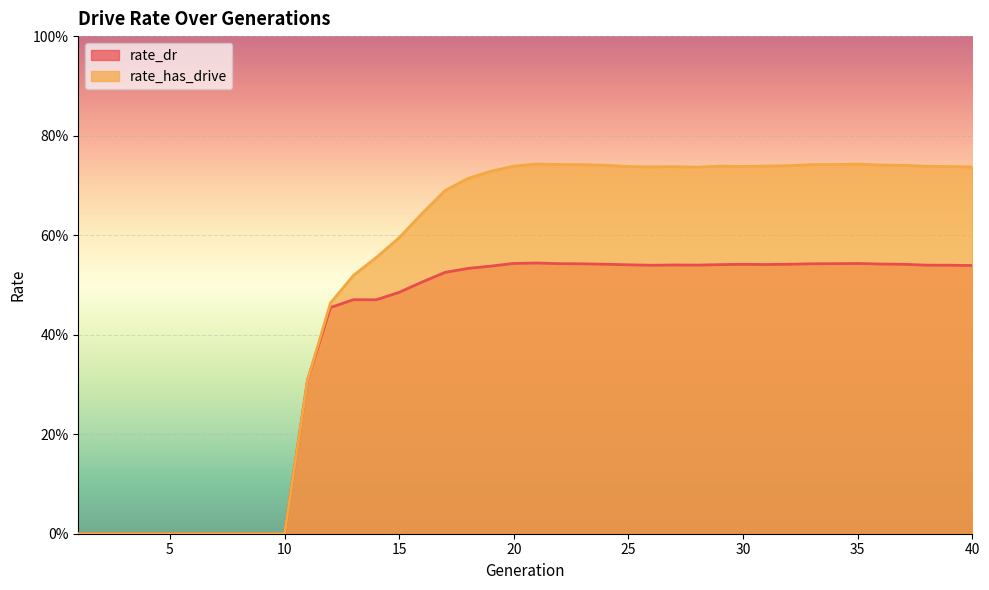

Which series changed the most between 27 and 29?

rate_has_drive